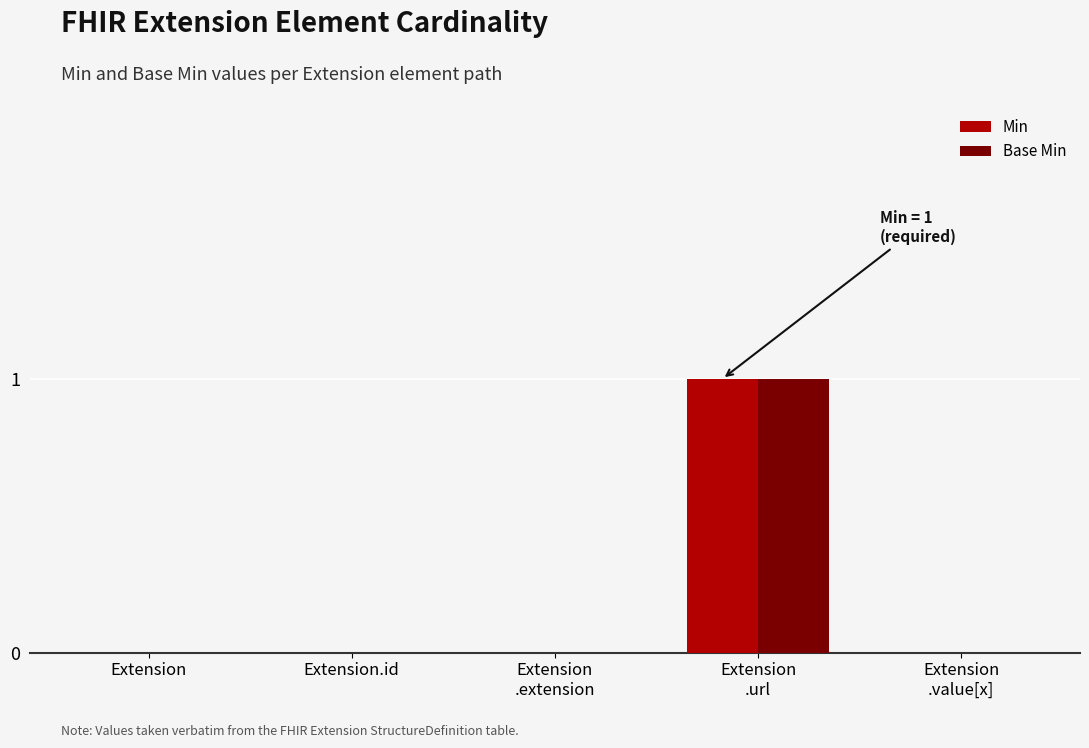

How many series are shown in this chart?

2